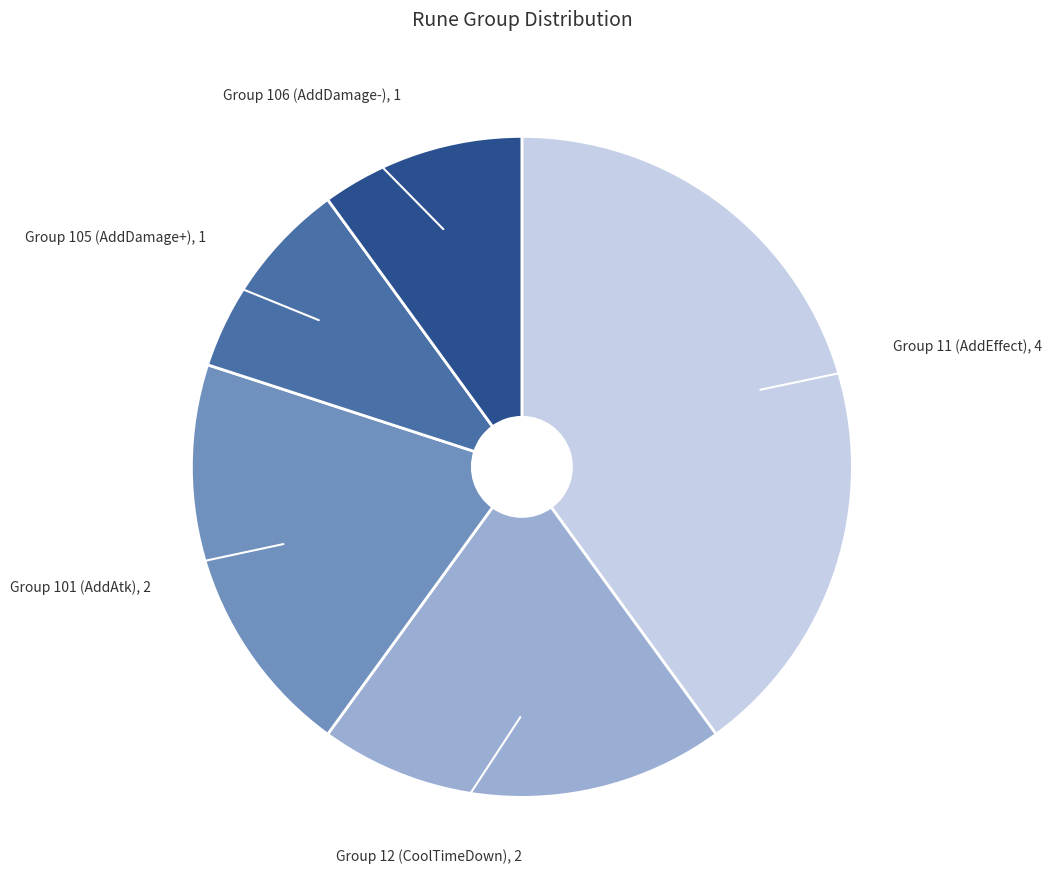

Is there a majority slice in this chart?

No